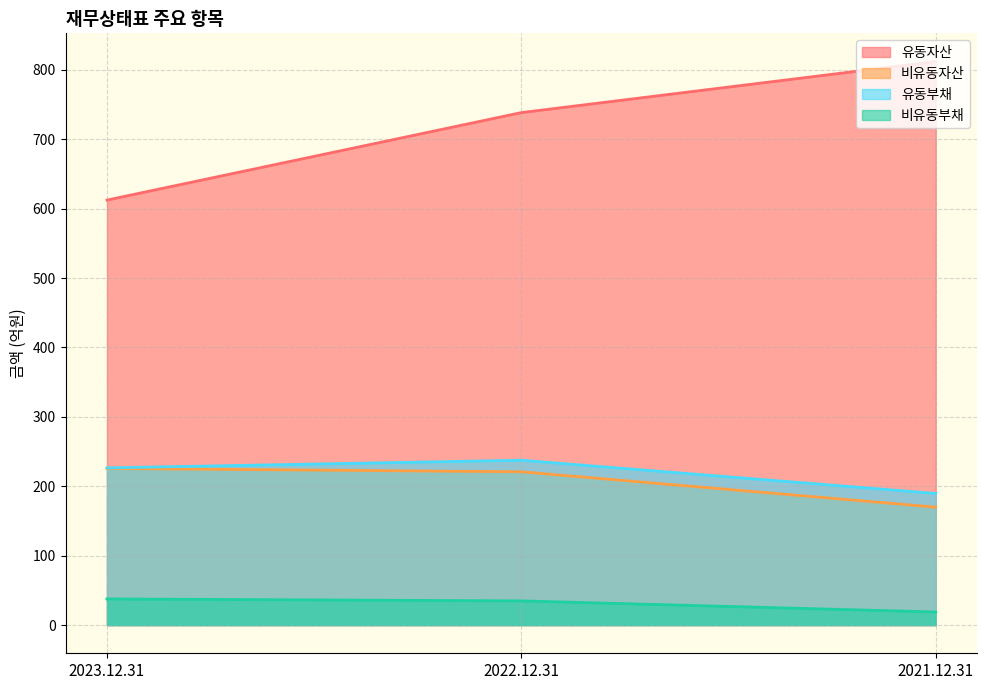

What is the value of the 유동부채 point at the 1st from the left?

226.5